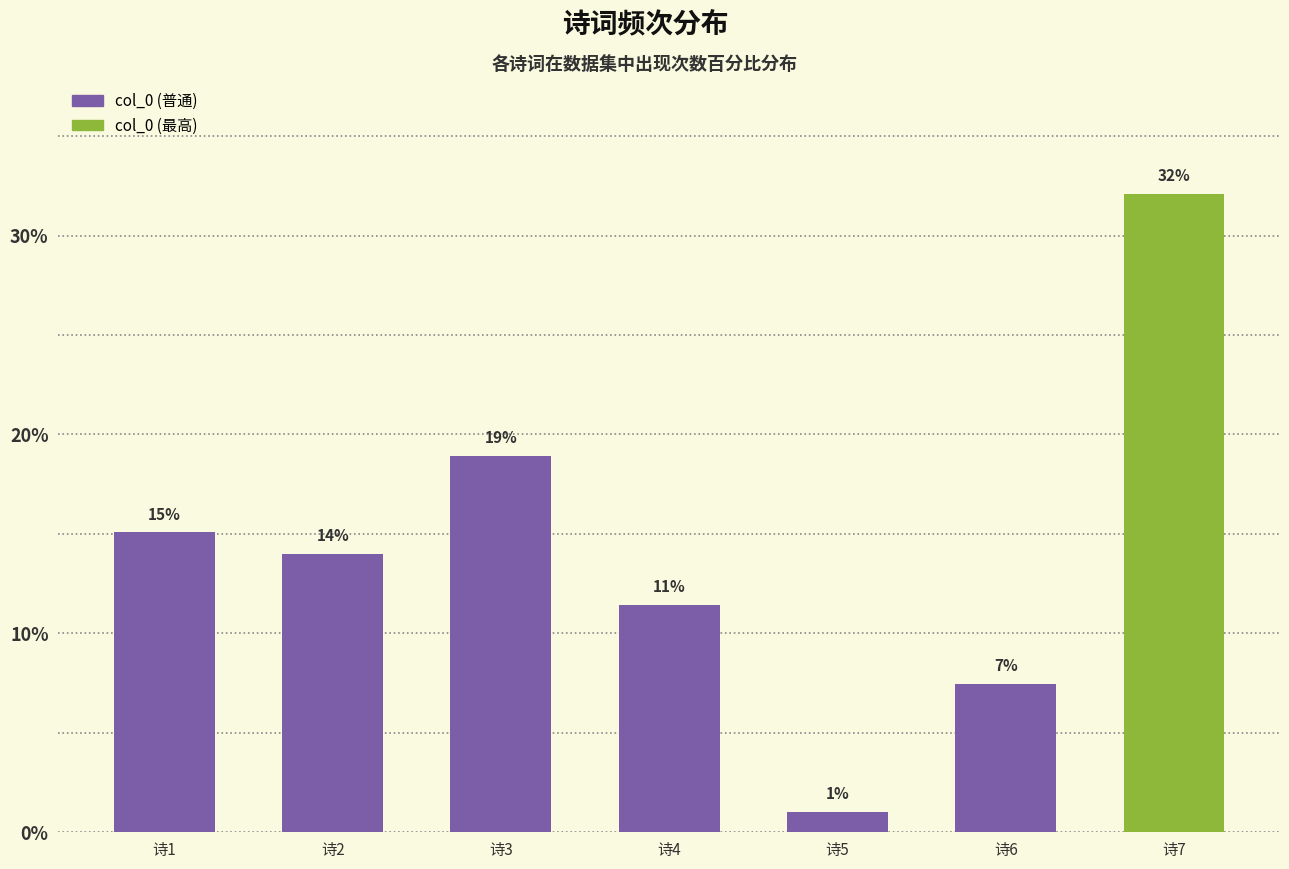

How many bars are there in total?

7